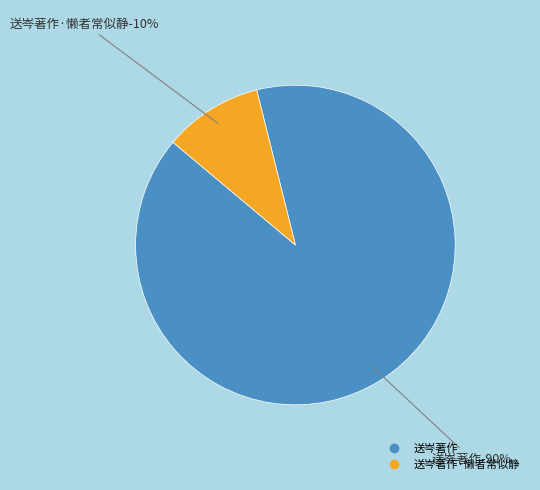

Does 送岑著作·懒者常似静 account for over 50% of the chart?

No